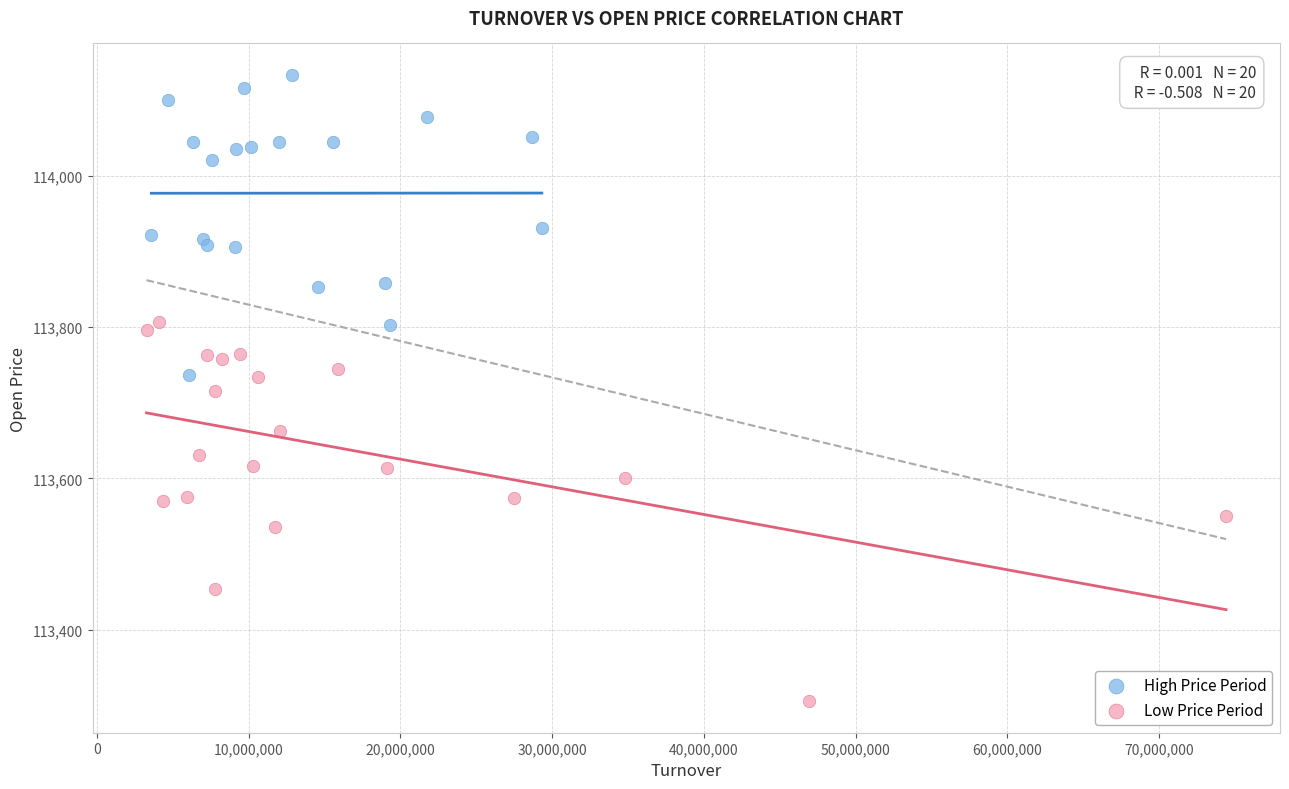

Which series reaches the maximum Y coordinate?

High Price Period